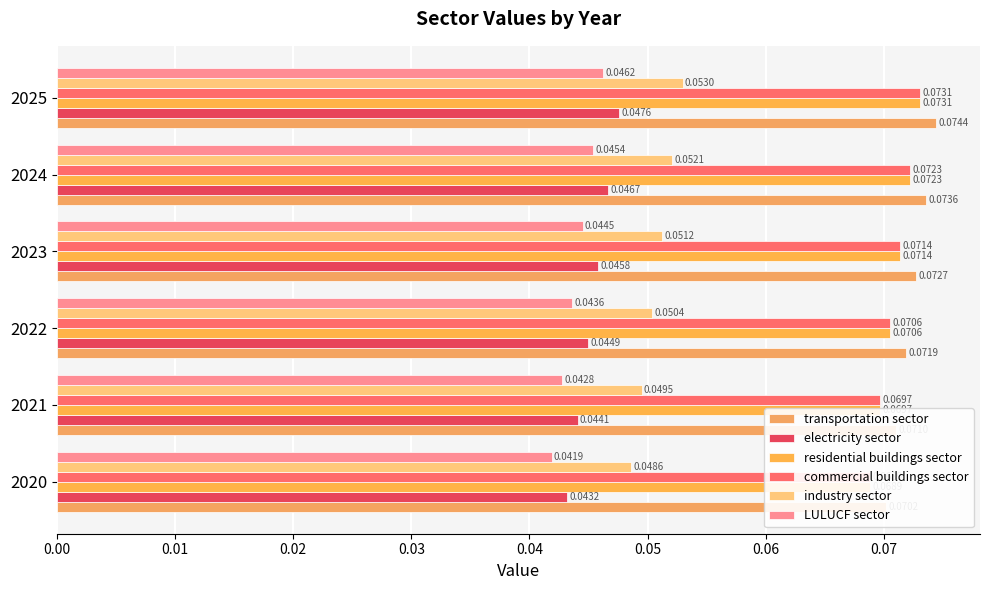

Which series changed the most between 2021 and 2024?

LULUCF sector